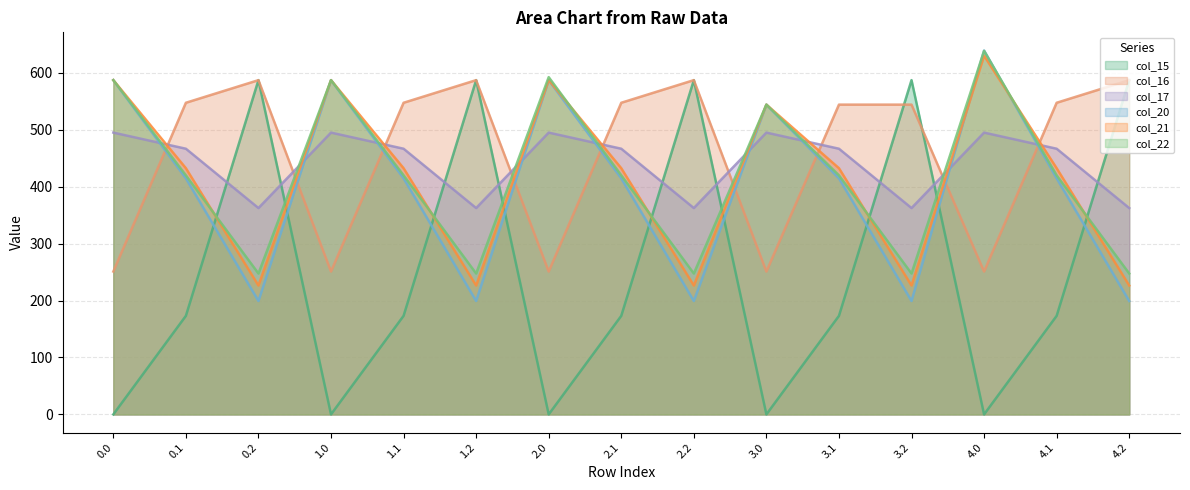

What is the average value of the col_22 series?

419.0